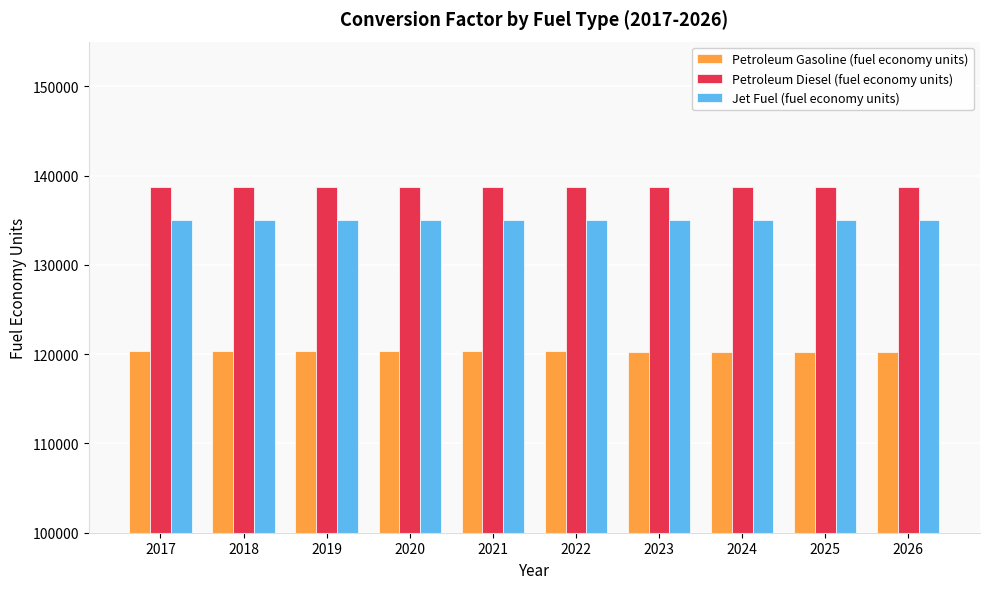

At how many categories does at least one series exceed 120408?

10